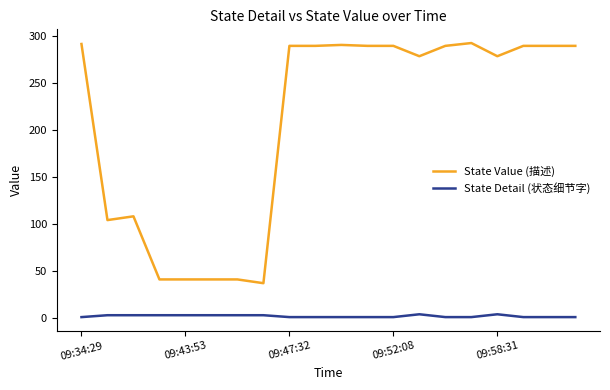

List the series in order of their overall mean, highest first.

State Value (描述), State Detail (状态细节字)